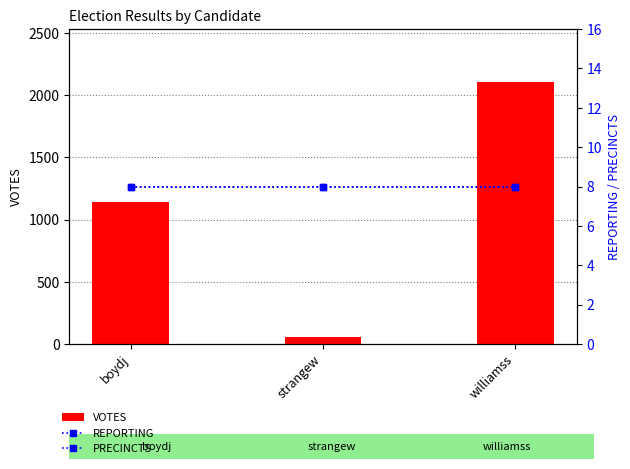

List the labels in order of PRECINCTS value, largest first.

boydj, strangew, williamss